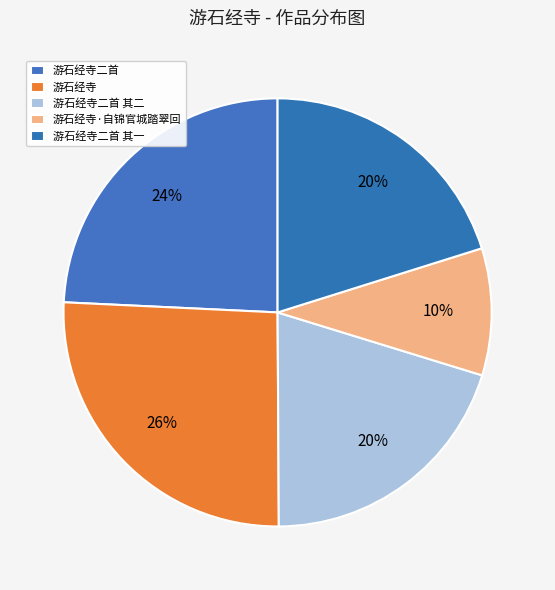

Approximately how many times larger is the value at 游石经寺 compared to 游石经寺二首?

1.1